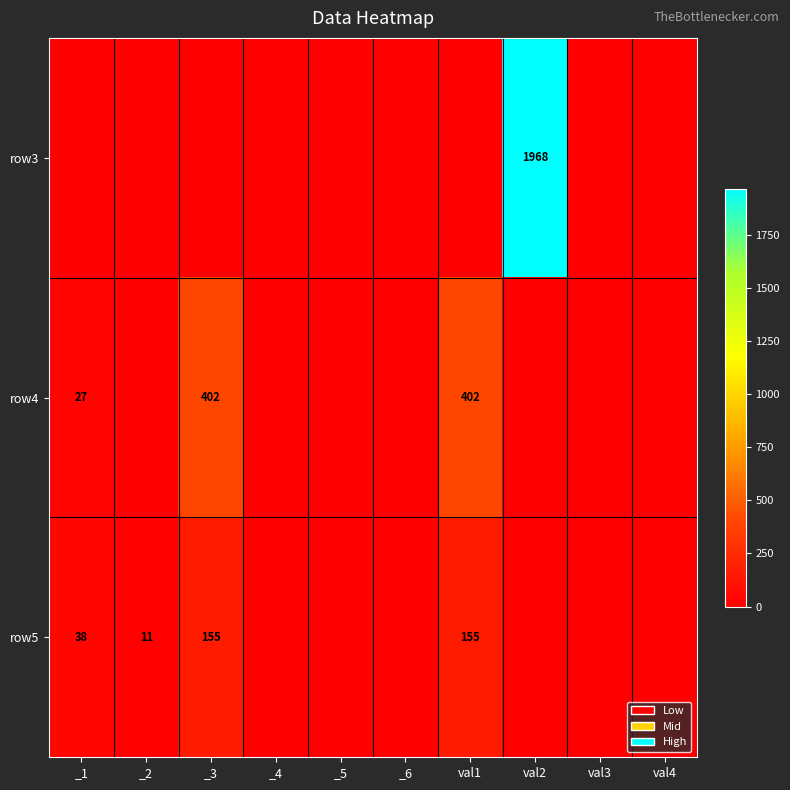

True or false: row3 has a value of 1968 at val2.

True